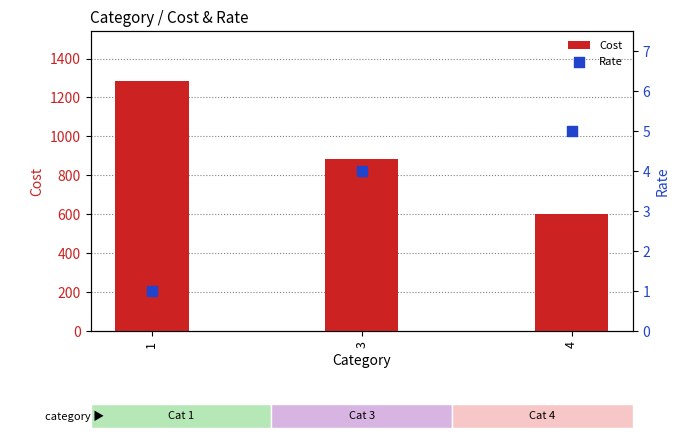

Which series has the largest total across all categories?

Cost